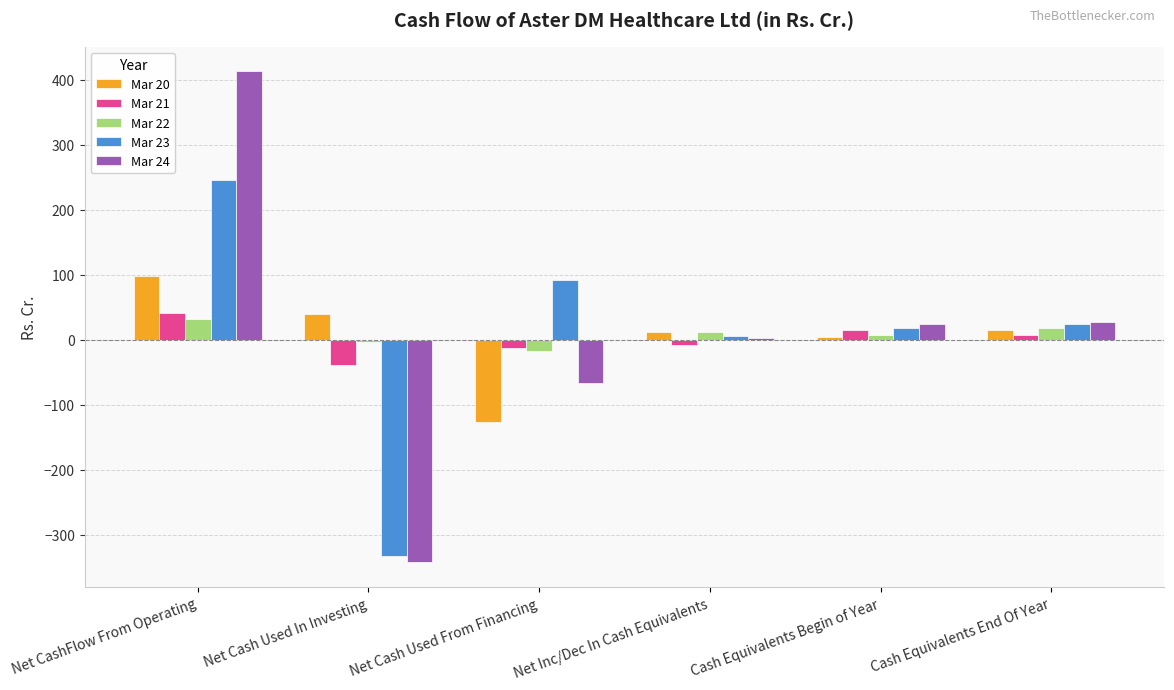

What are all the series names shown in the legend?

Mar 20, Mar 21, Mar 22, Mar 23, Mar 24